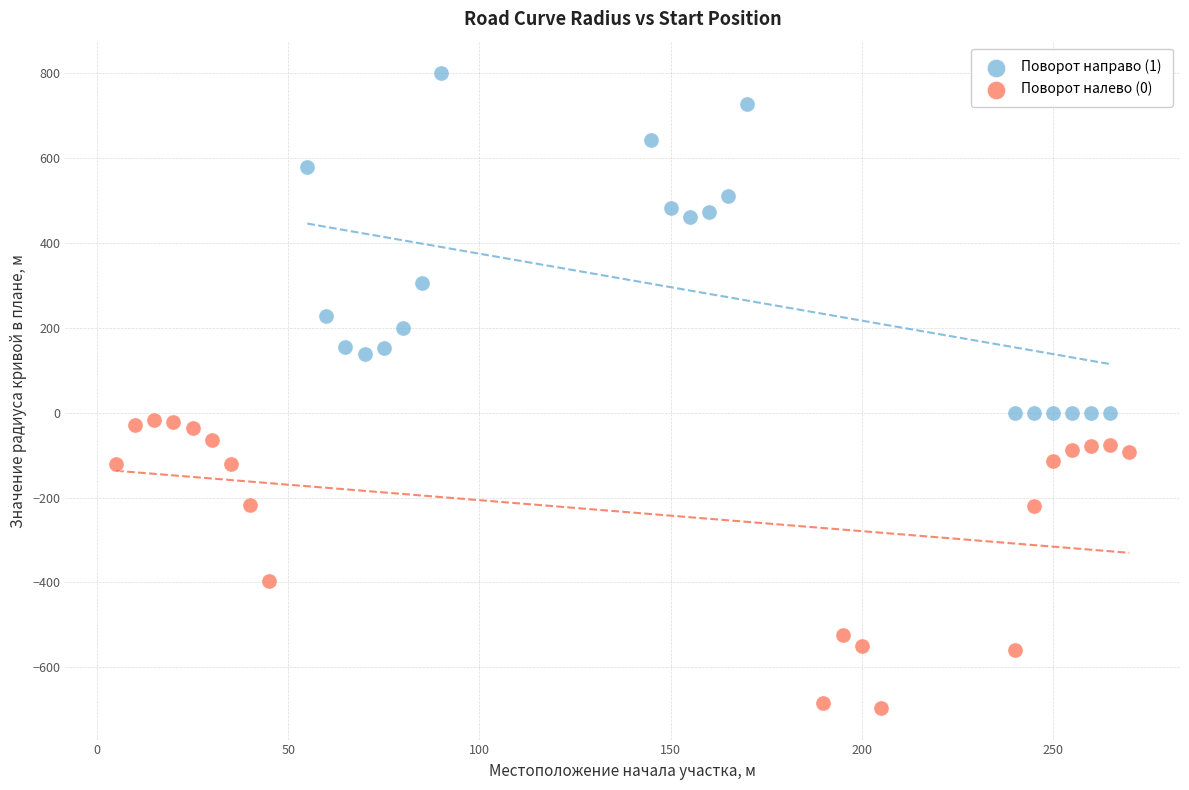

Which series contains the highest Y value?

Поворот направо (1)